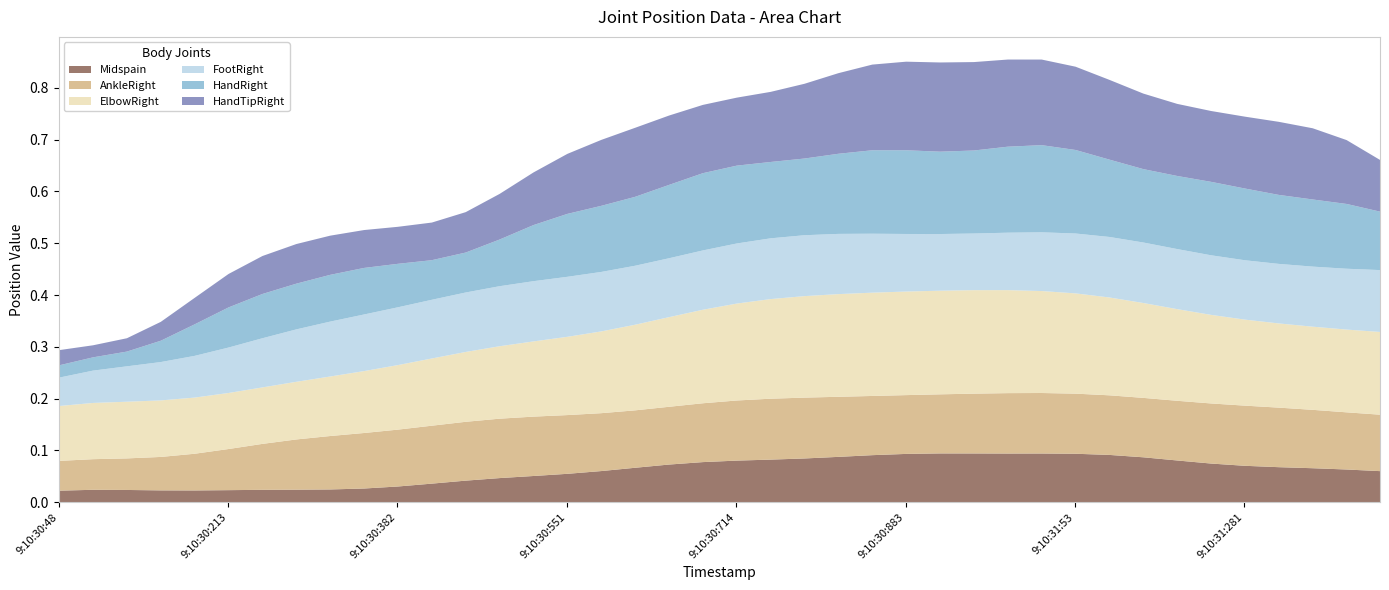

What is the average value of the HandRight series?

0.1